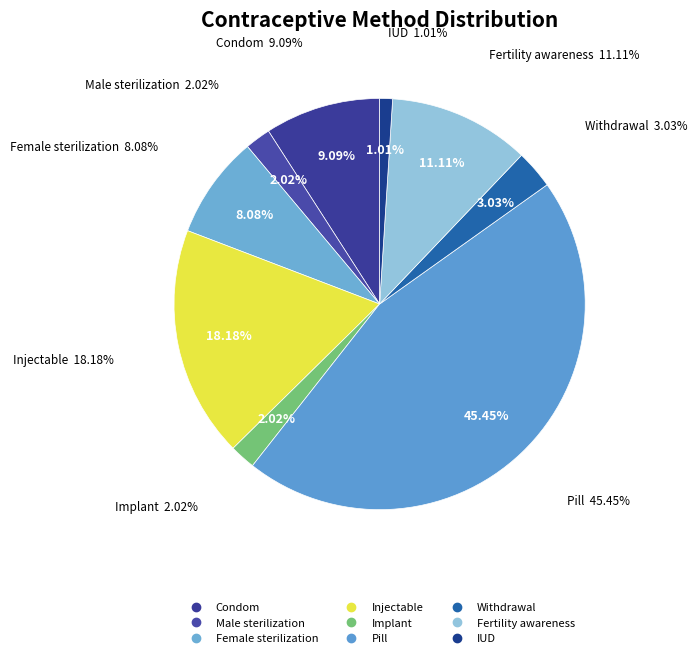

The Fertility awareness slice represents 26% of the pie. True or false?

False